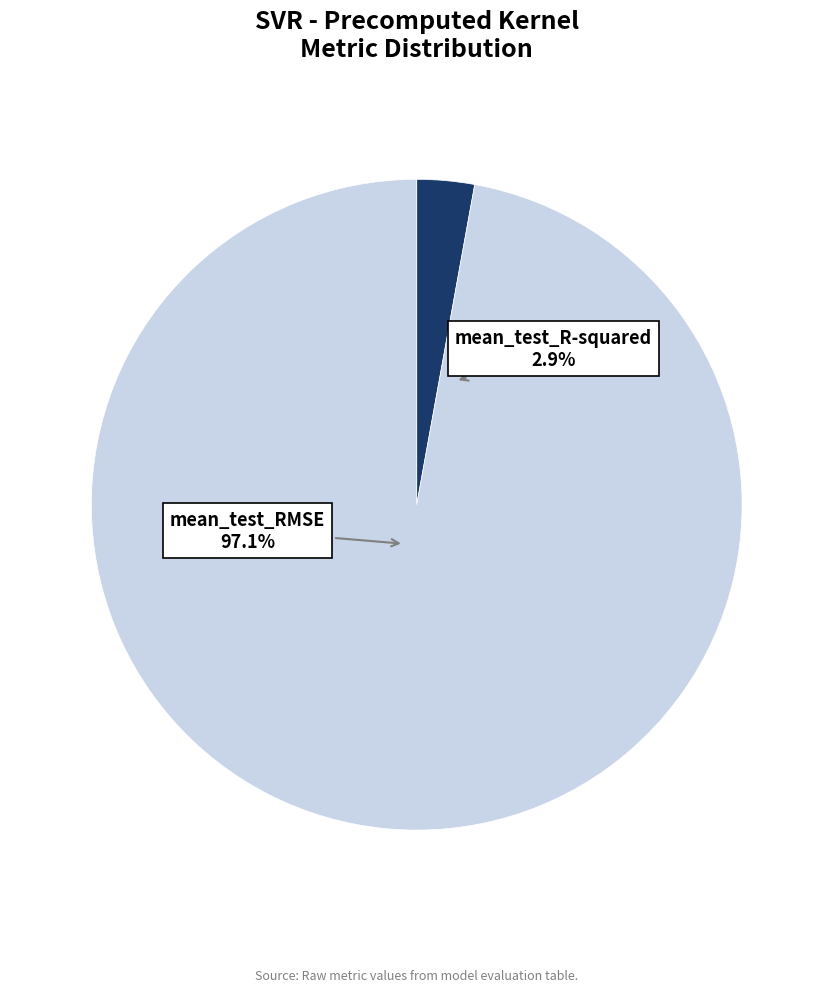

What percentage is the mean_test_R-squared slice, to the nearest percent?

3%